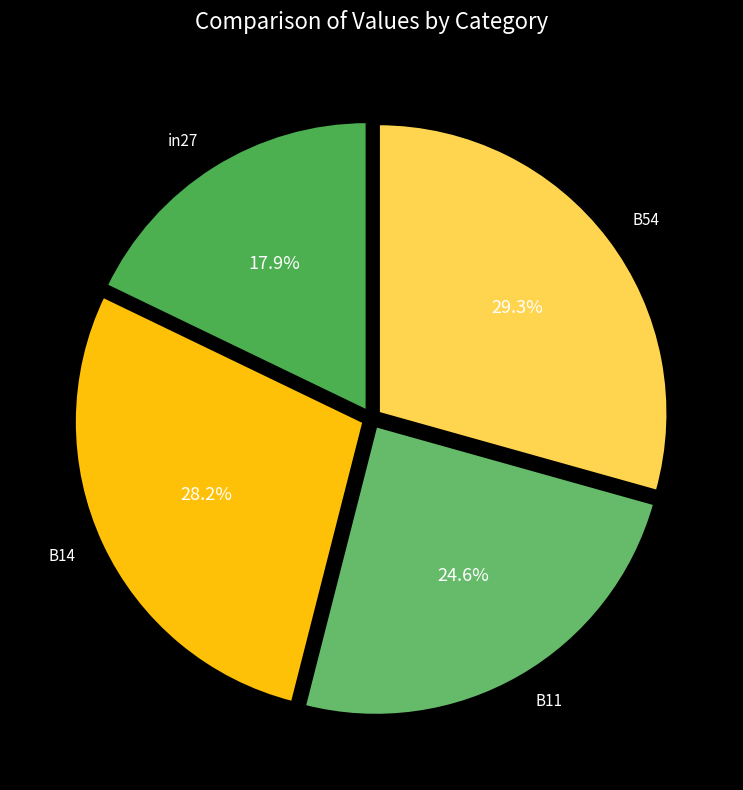

Is there a majority slice in this chart?

No